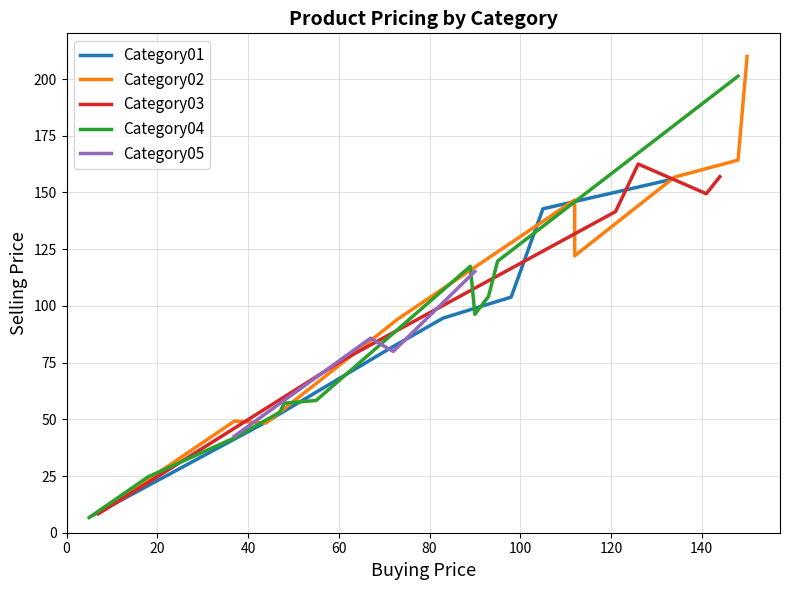

At which category is the sum across all series the highest?

18